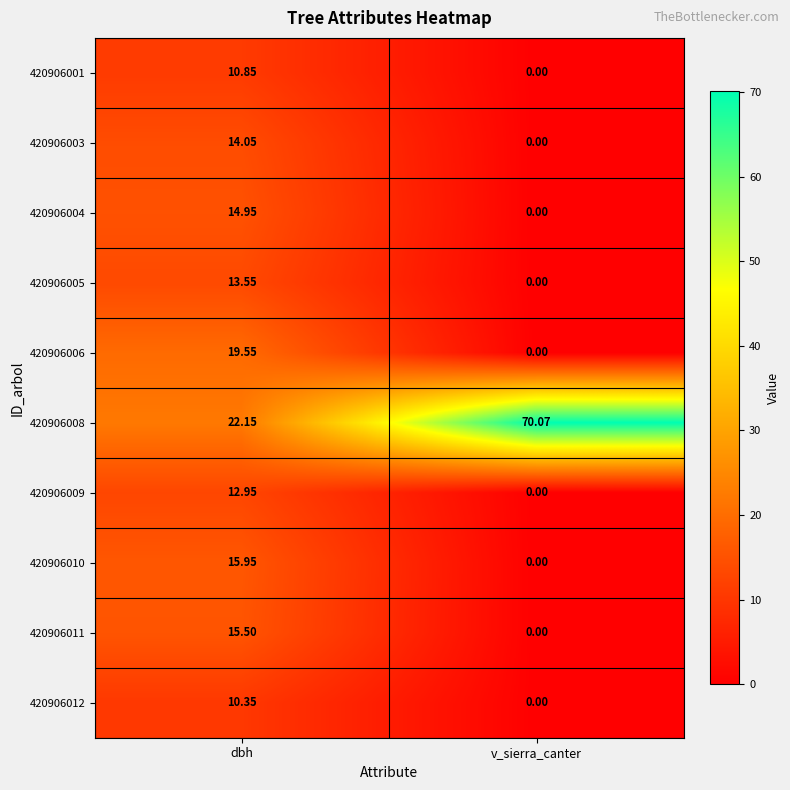

Rank the series at dbh from highest to lowest value.

420906008, 420906006, 420906010, 420906011, 420906004, 420906003, 420906005, 420906009, 420906001, 420906012